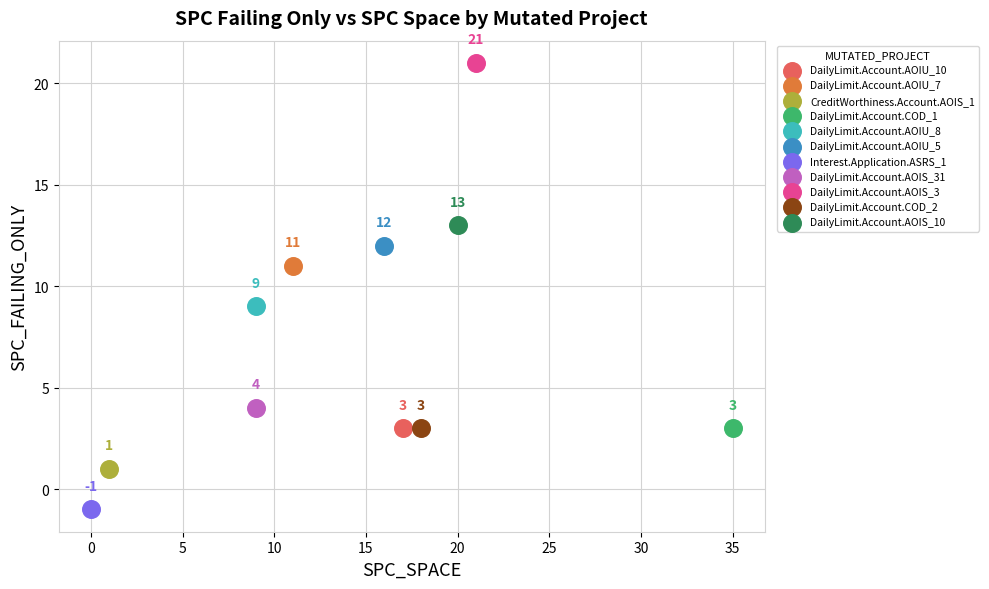

What are all the series names shown in the legend?

DailyLimit.Account.AOIU_10, DailyLimit.Account.AOIU_7, CreditWorthiness.Account.AOIS_1, DailyLimit.Account.COD_1, DailyLimit.Account.AOIU_8, DailyLimit.Account.AOIU_5, Interest.Application.ASRS_1, DailyLimit.Account.AOIS_31, DailyLimit.Account.AOIS_3, DailyLimit.Account.COD_2, DailyLimit.Account.AOIS_10